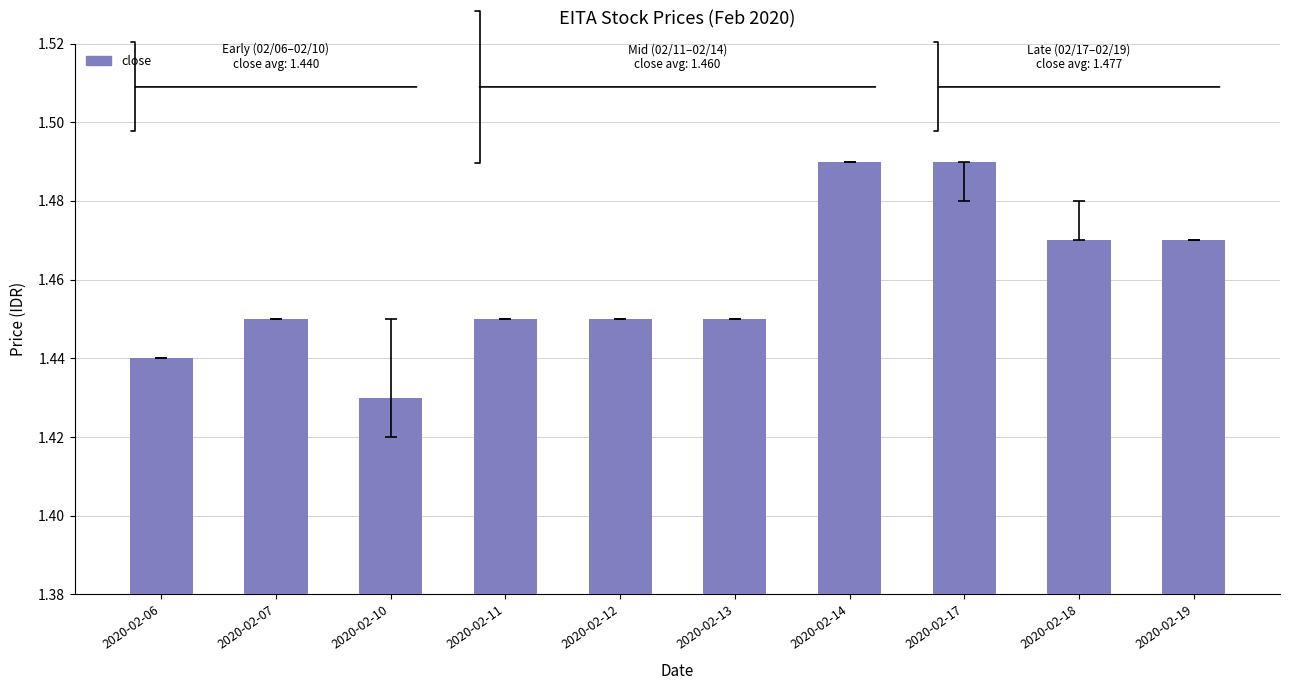

What is the ratio of the value at 2020-02-10 to the value at 2020-02-11?

1.0